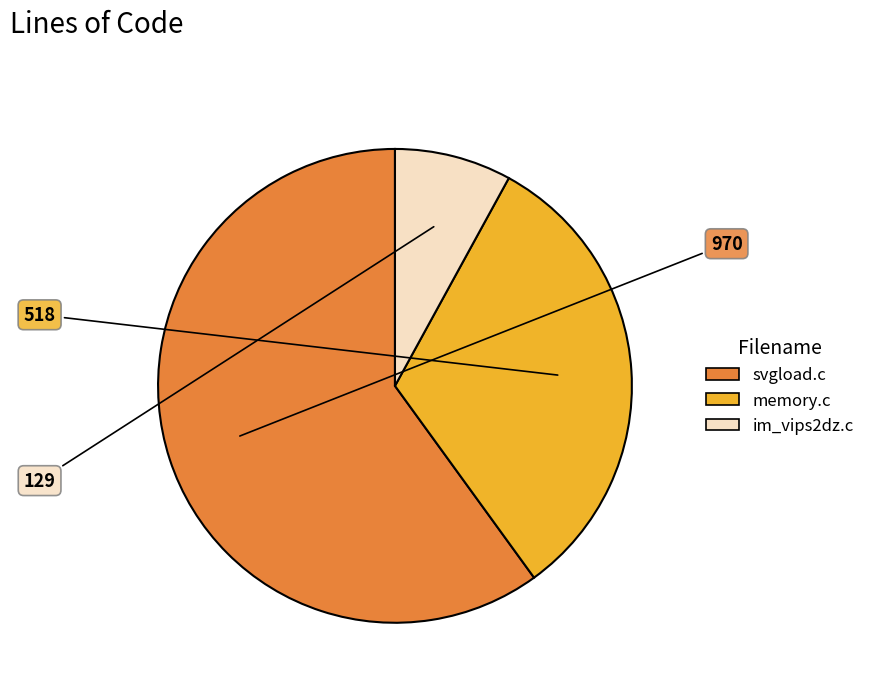

Between im_vips2dz.c and memory.c, which is larger?

memory.c